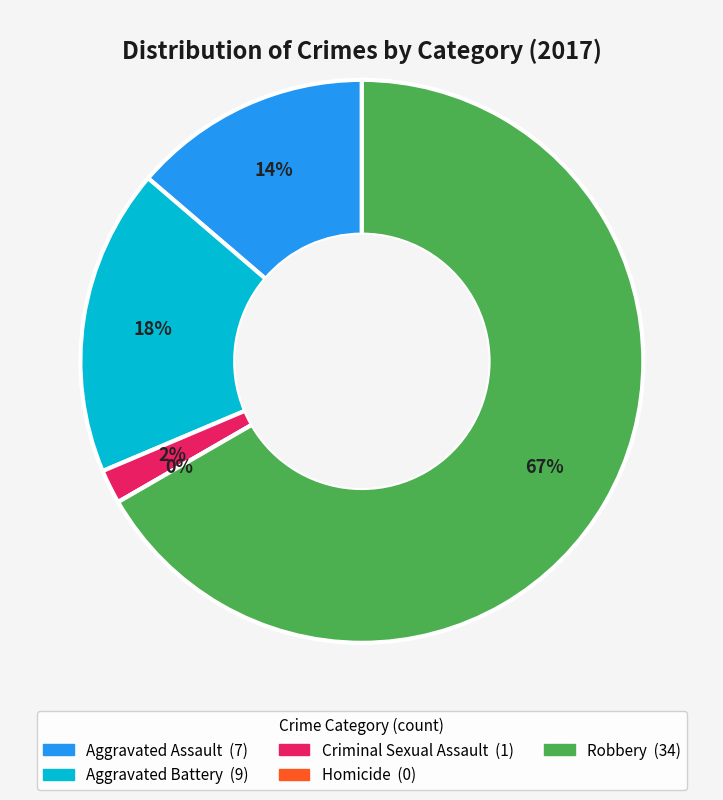

Which slice is the smallest?

Homicide